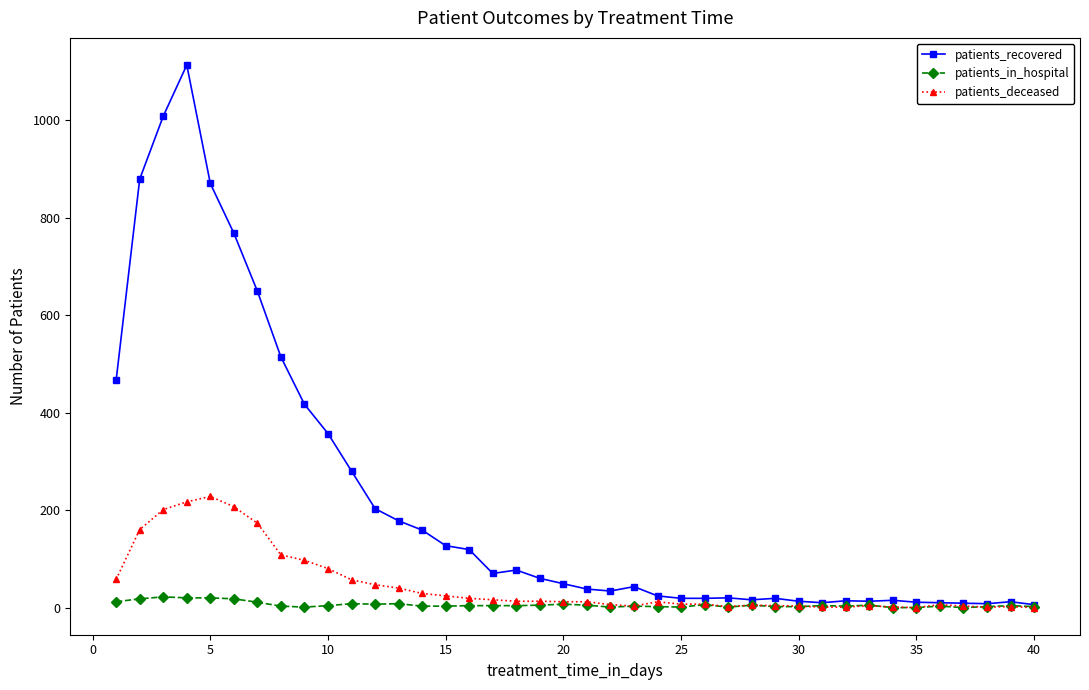

What is the maximum value for patients_in_hospital?

22